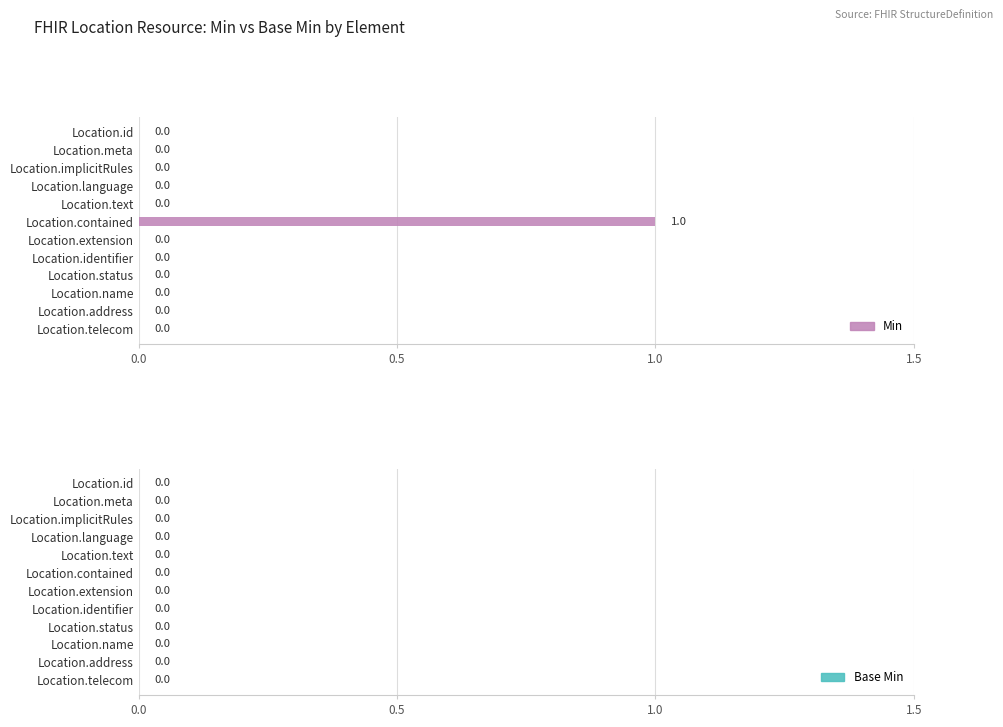

Reading top to bottom, list all the values displayed in this chart.

Location.id=0	Location.meta=0	Location.implicitRules=0	Location.language=0	Location.text=0	Location.contained=1	Location.extension=0	Location.identifier=0	Location.status=0	Location.name=0	Location.address=0	Location.telecom=0